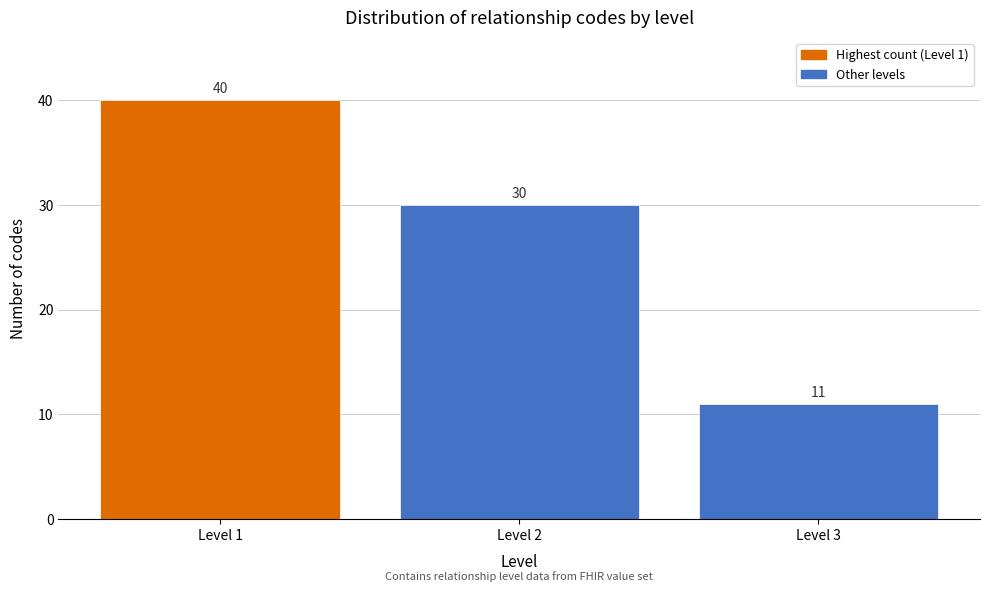

How tall is the bar that spans 0.5 to 1.5 on the x-axis?

40